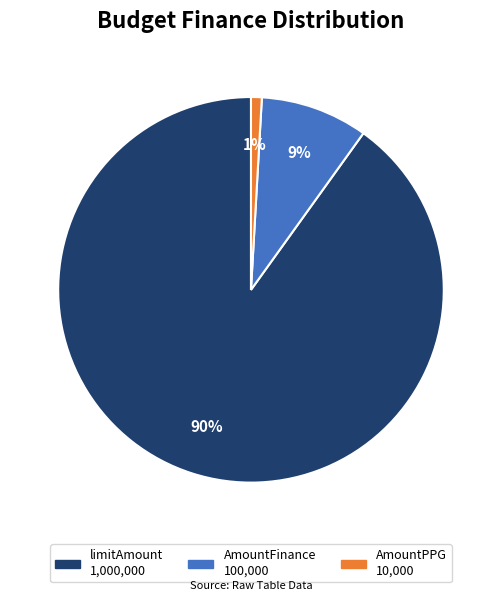

Does AmountPPG represent more than half of the total?

No